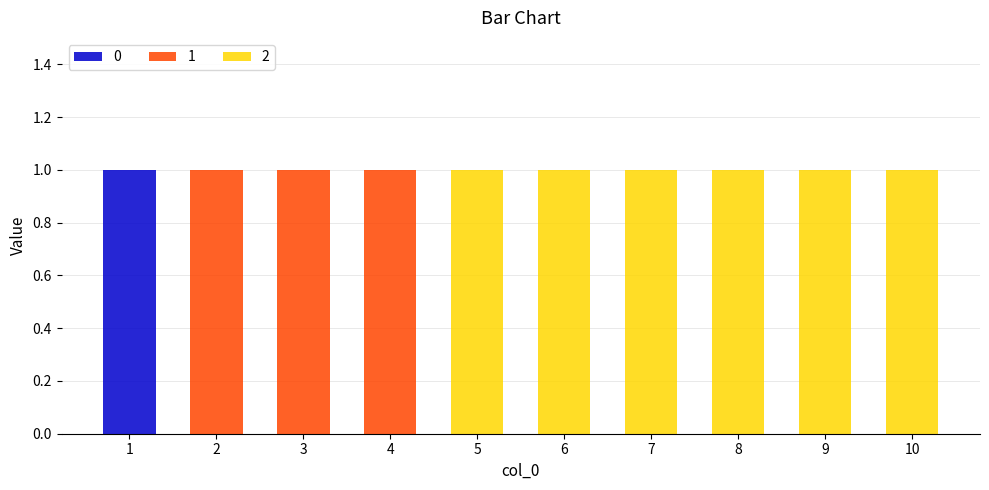

Between 8 and 10, which is larger?

8